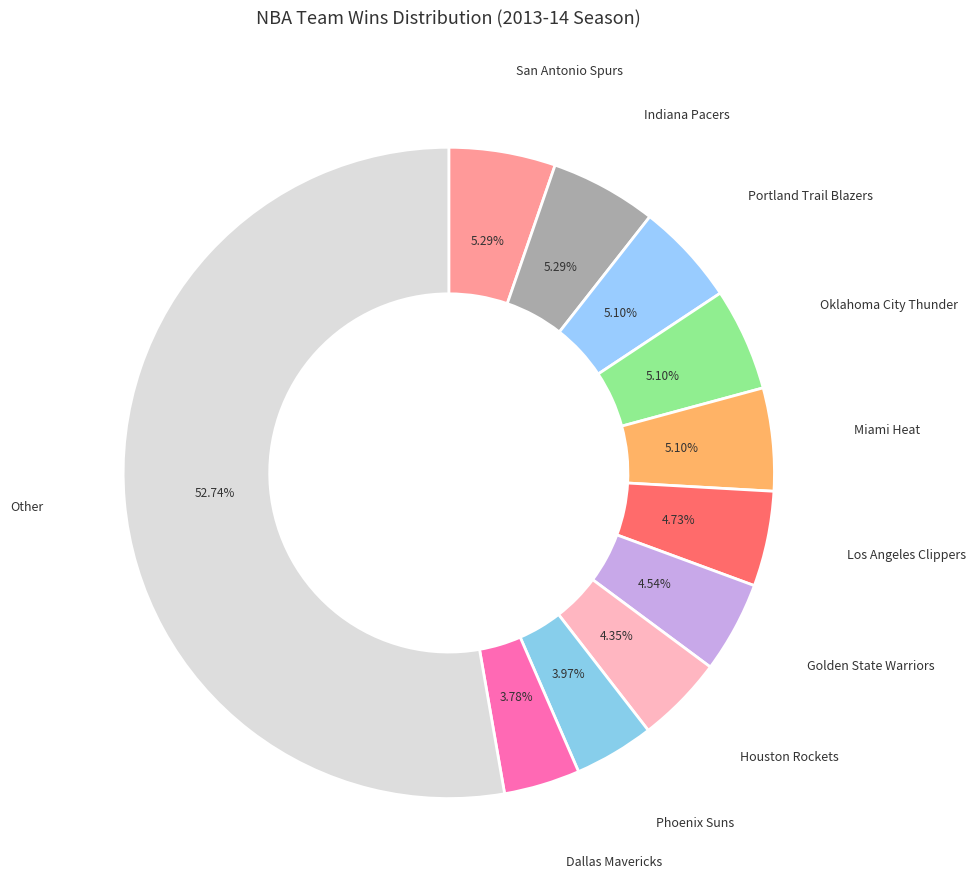

How many segments does this pie chart have?

11